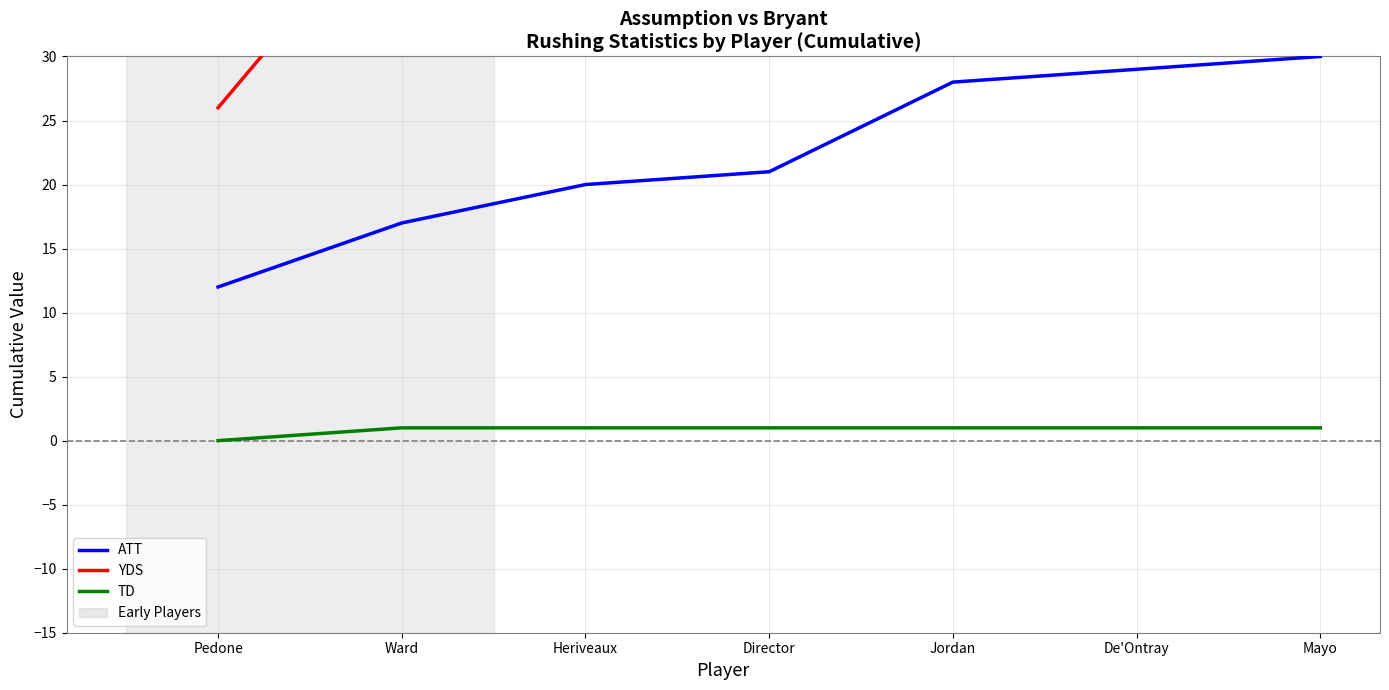

What is the value of the ATT point at the 7th from the left?

30